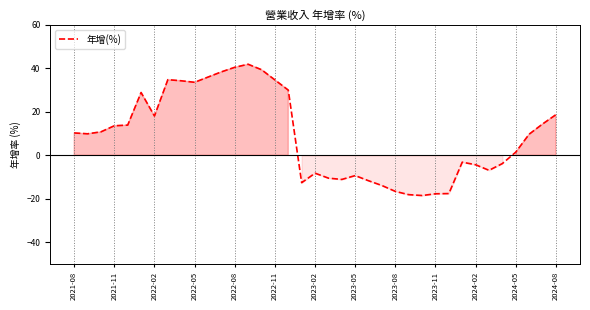

What is the difference between the maximum and minimum values?

60.4